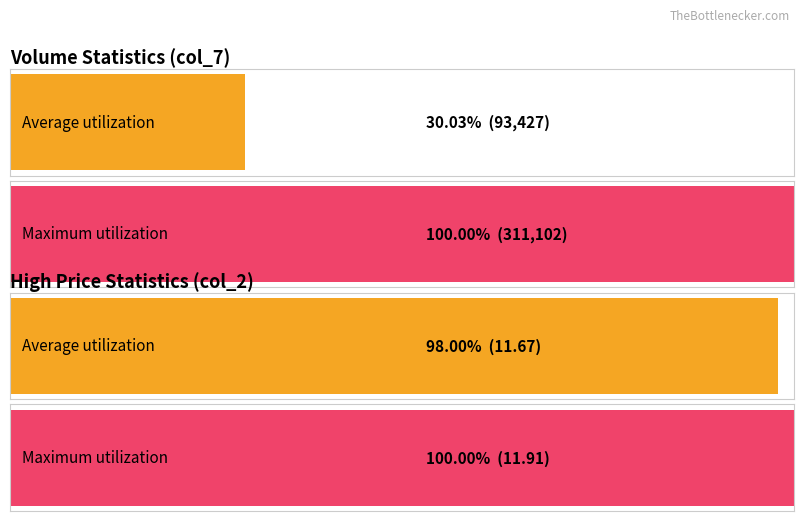

Which series has the widest spread of values?

Average utilization